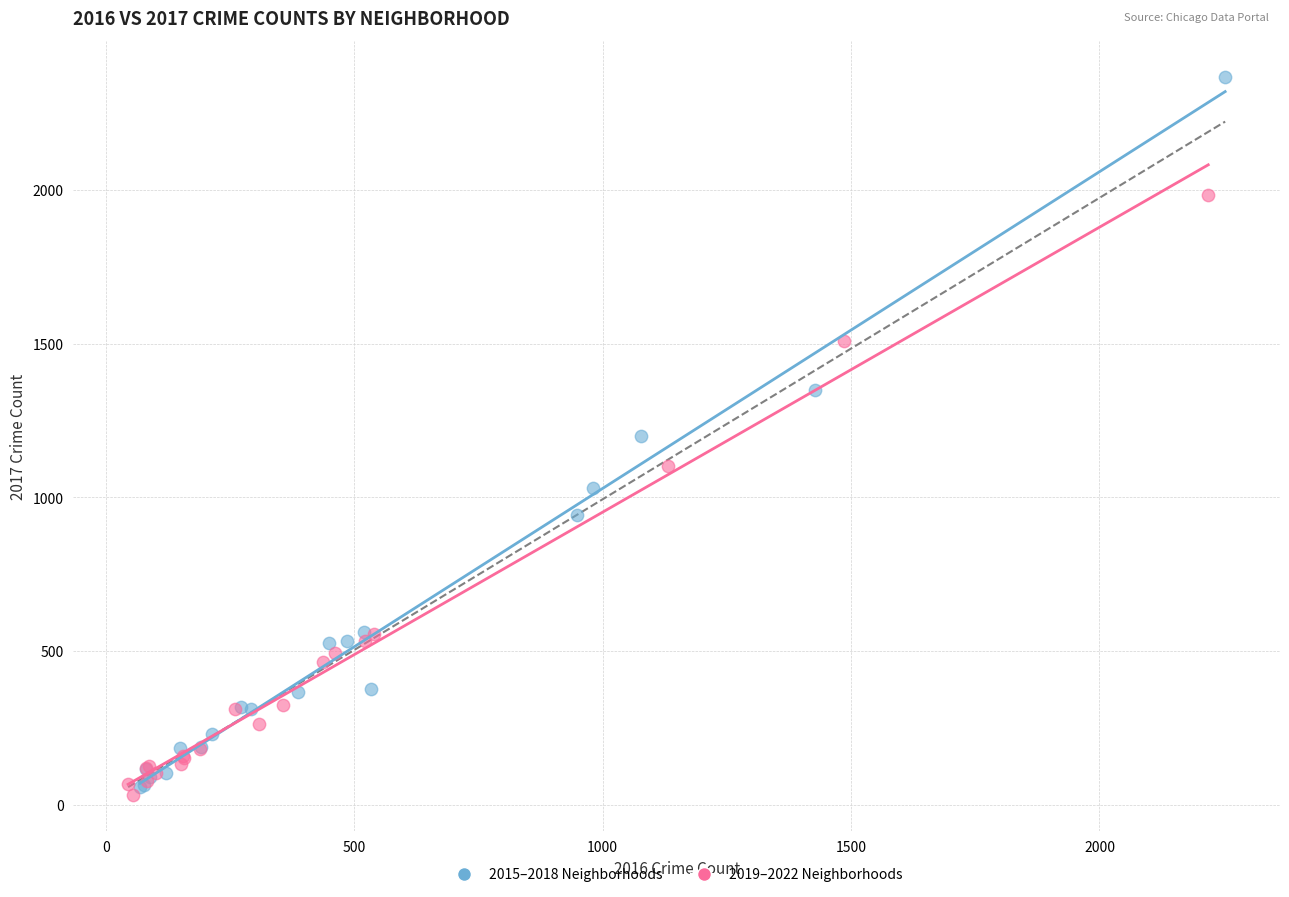

Which series reaches the maximum Y coordinate?

2015–2018 Neighborhoods